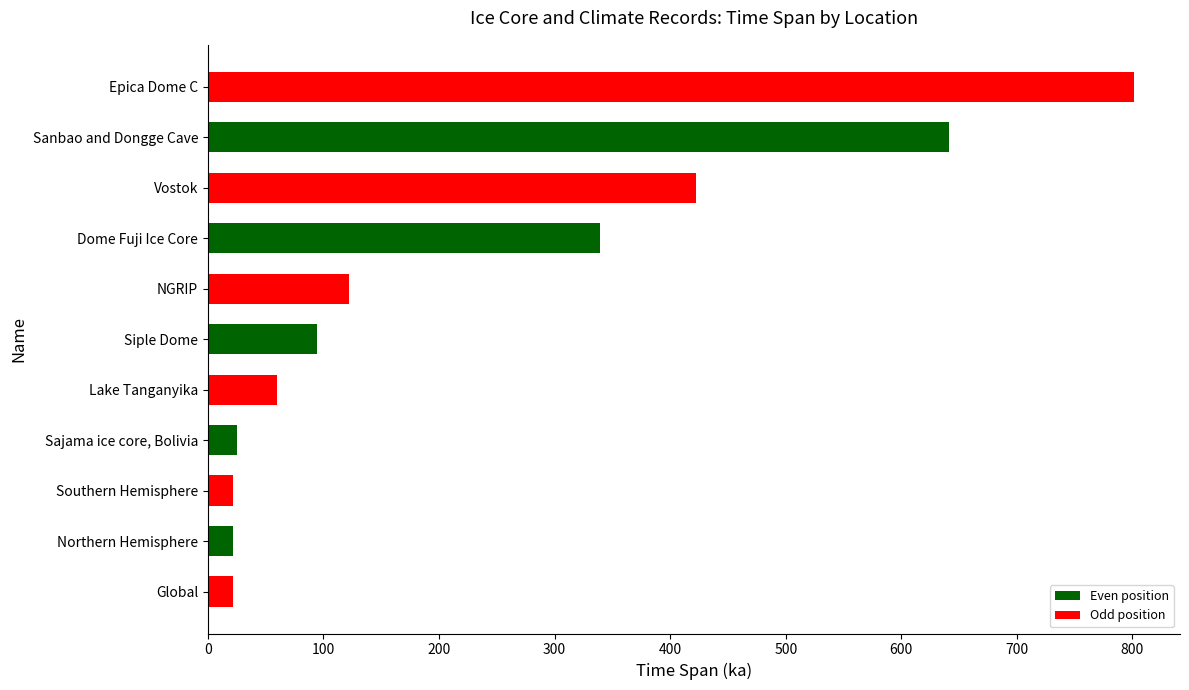

Where is the data nearest to the value 411?

Vostok